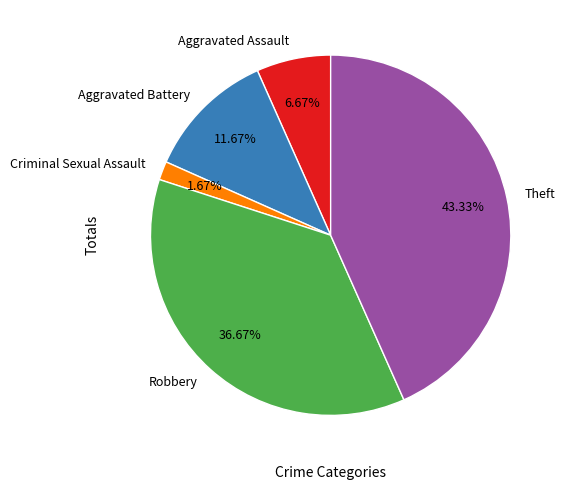

The Robbery slice represents 37% of the pie. True or false?

True